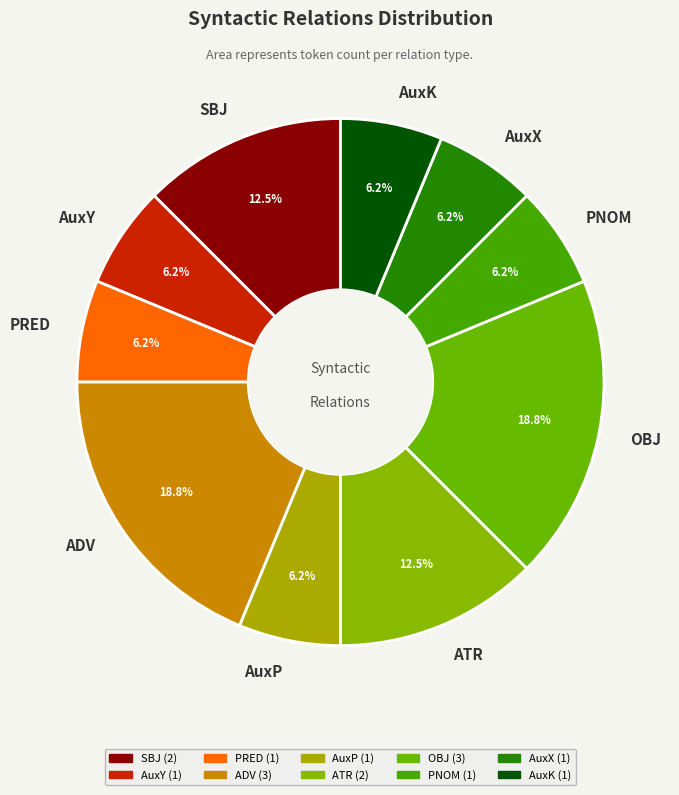

Does PRED account for over 50% of the chart?

No